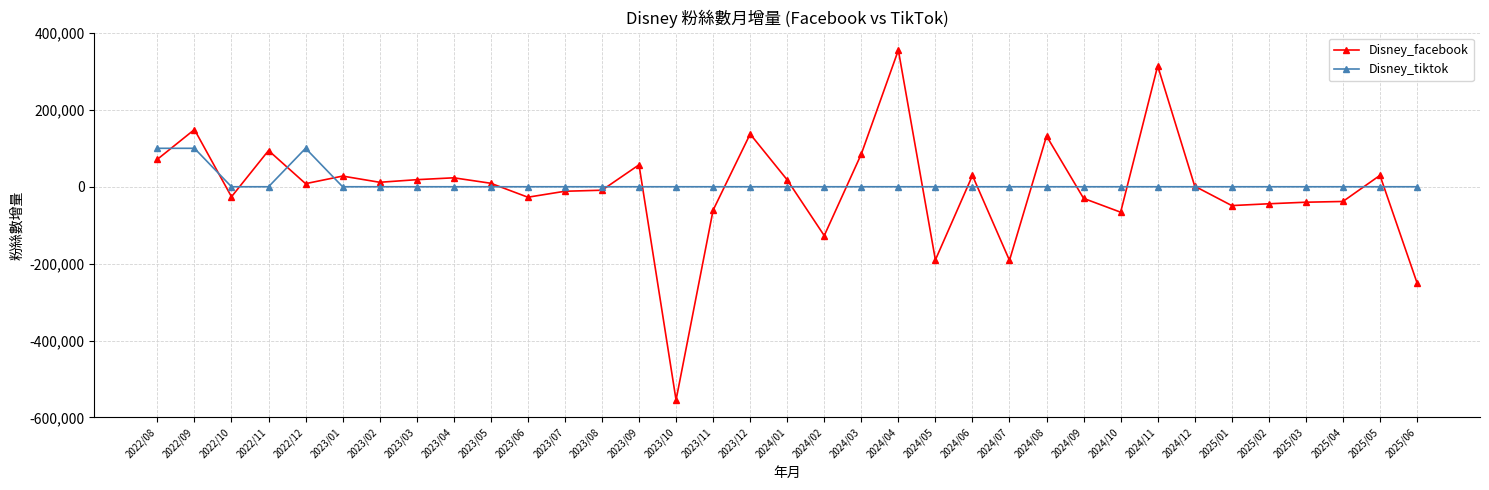

How many values in the Disney_tiktok series exceed 0?

3